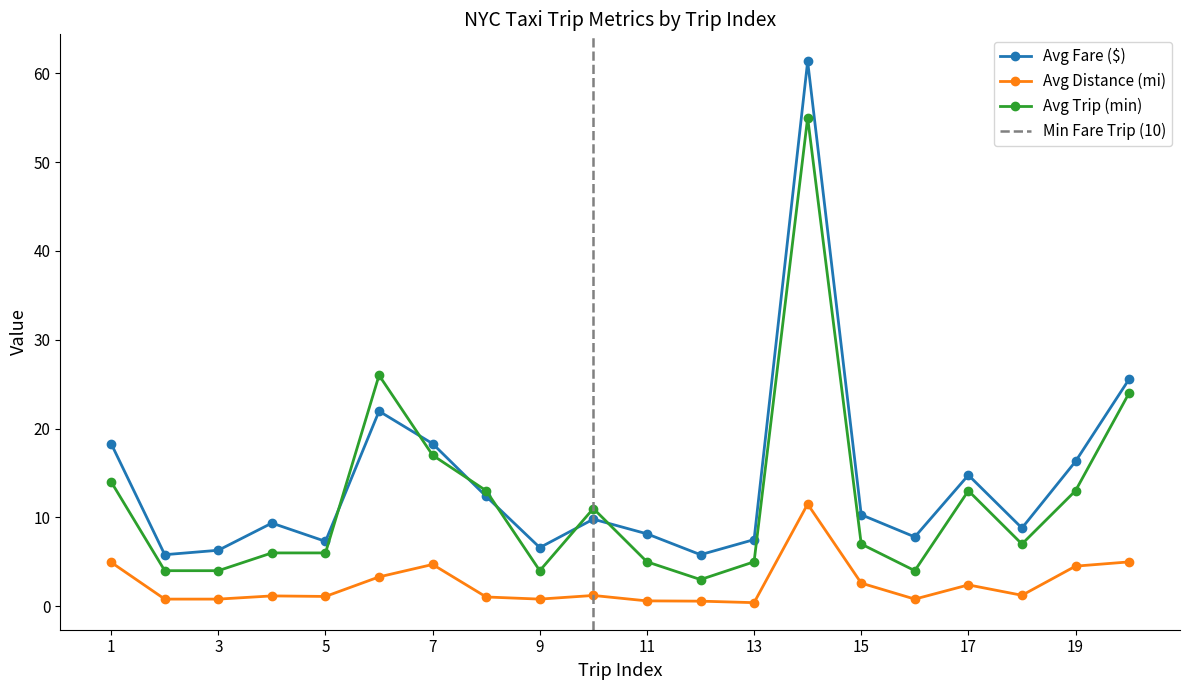

What is the sum of the Avg Trip (min) values at 1 and 18?

21.0